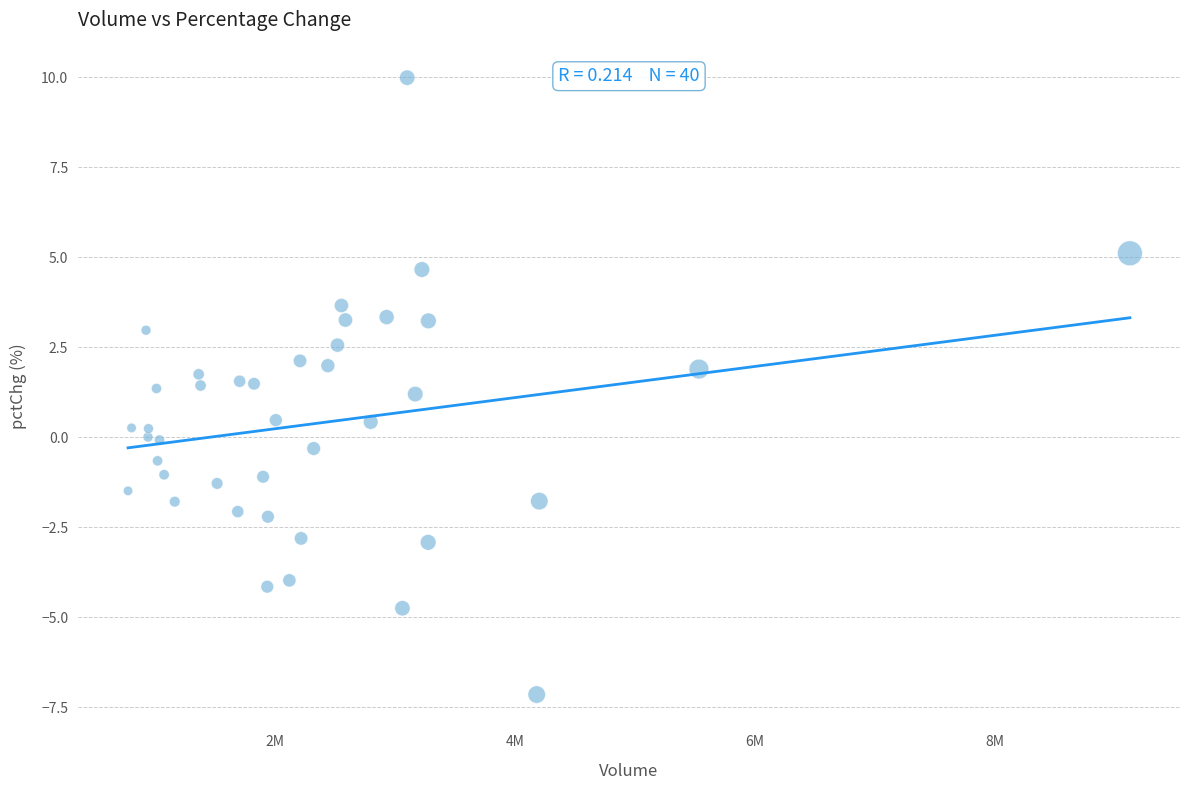

What is the range of Y values (max minus min)?

17.1